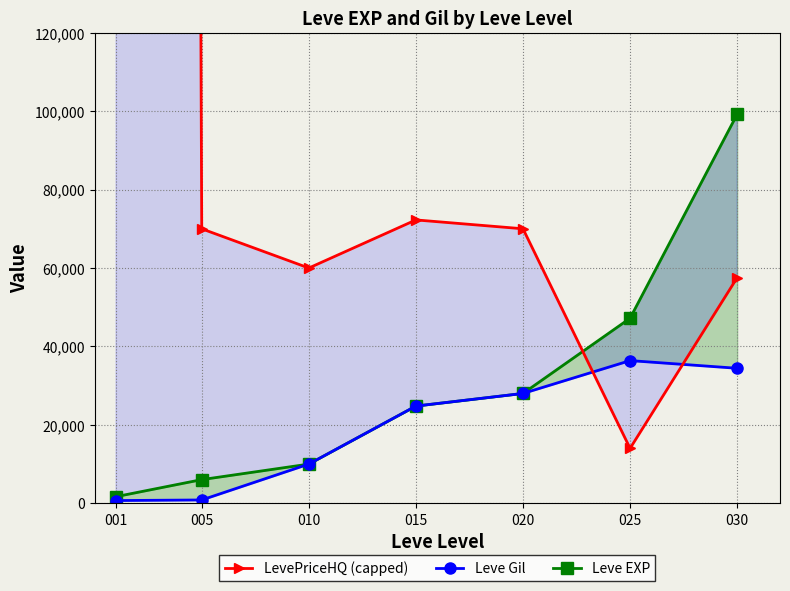

What is the difference between the maximum and minimum values in the Leve EXP series?

97530